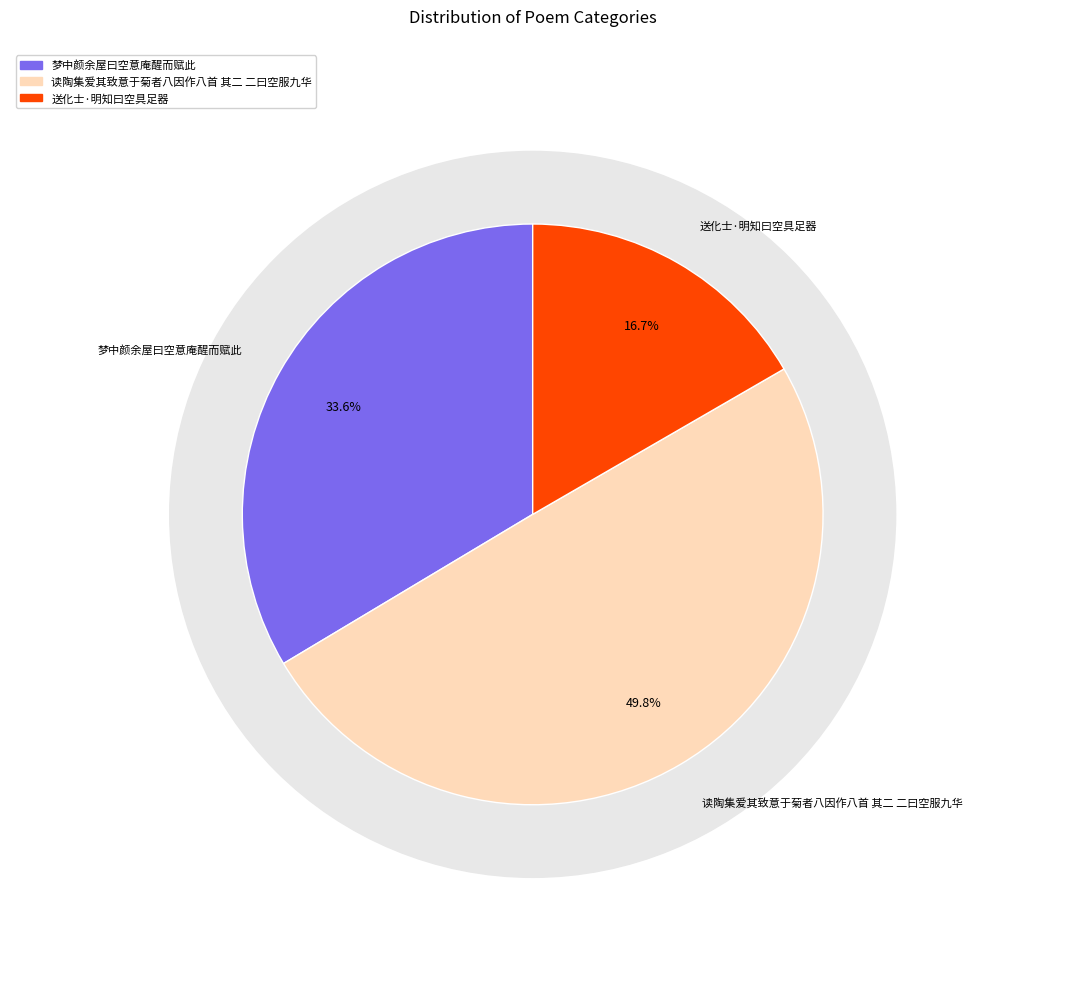

Is it true that 梦中颜余屋曰空意庵醒而赋此 is 27% of the pie?

False